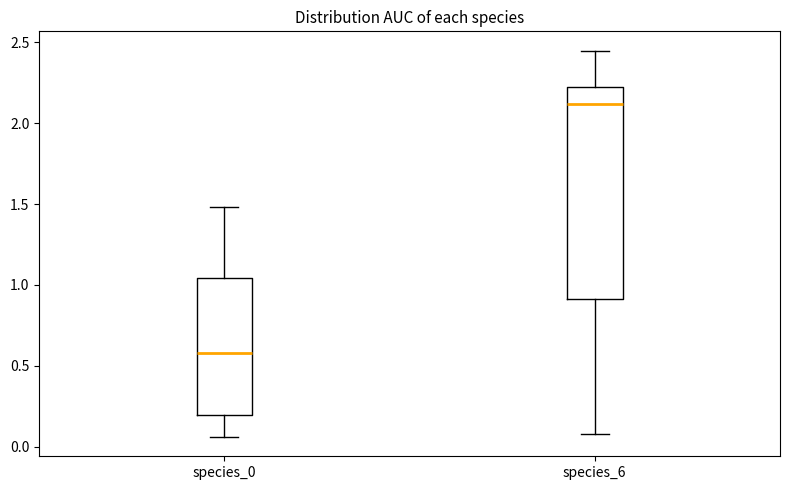

Which box's median line is the lowest?

species_0